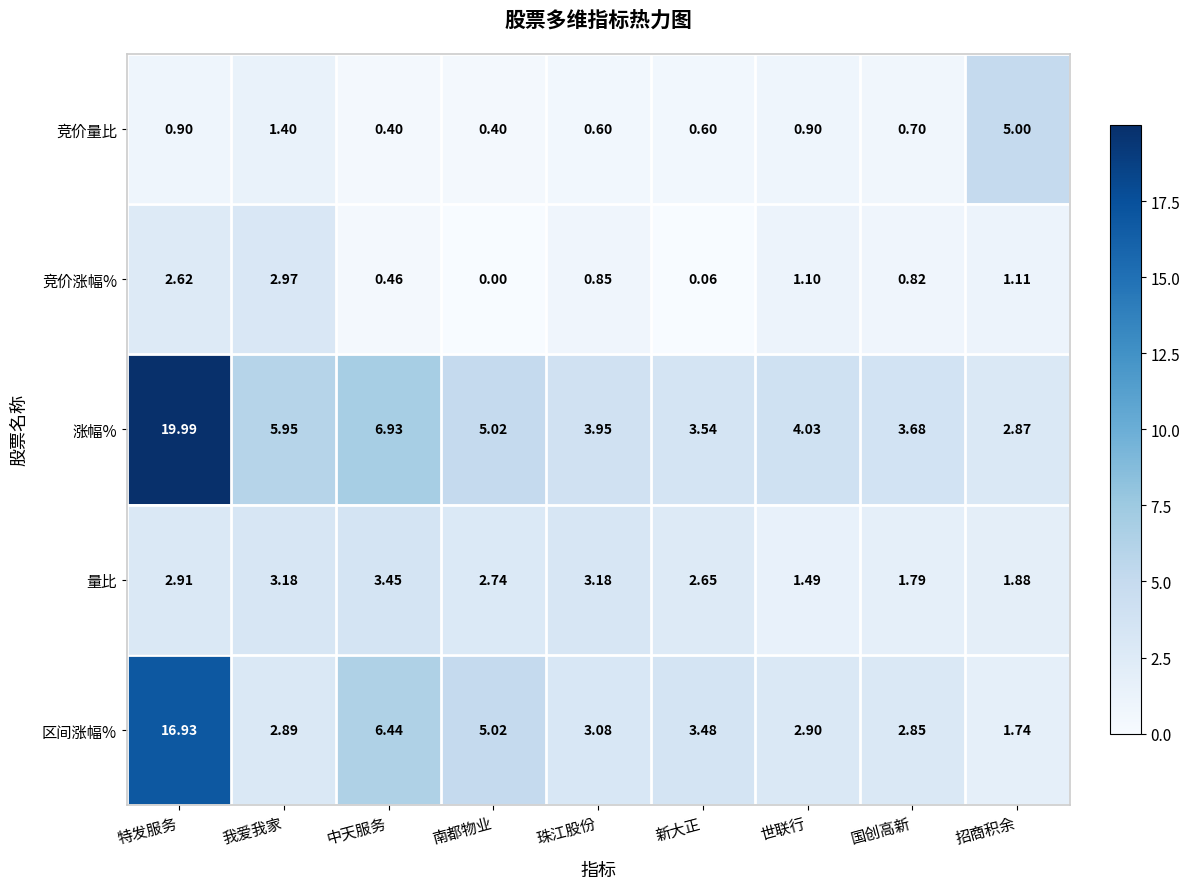

Where is 竞价涨幅% nearest to the value 1?

世联行